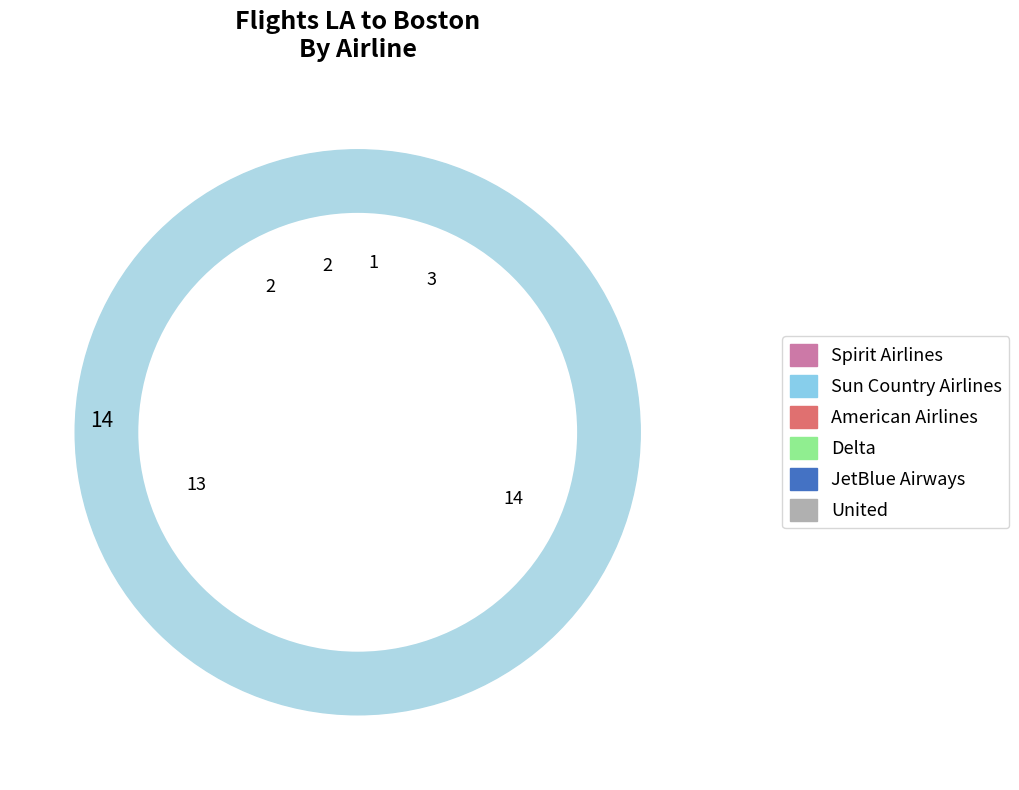

How many slices are in this pie chart?

6